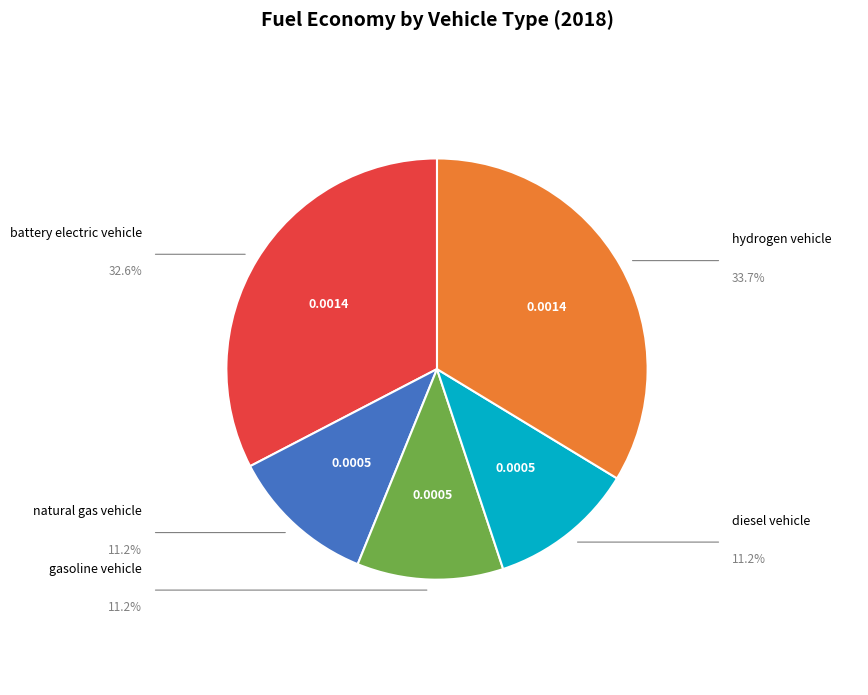

Does battery electric vehicle represent more than half of the total?

No